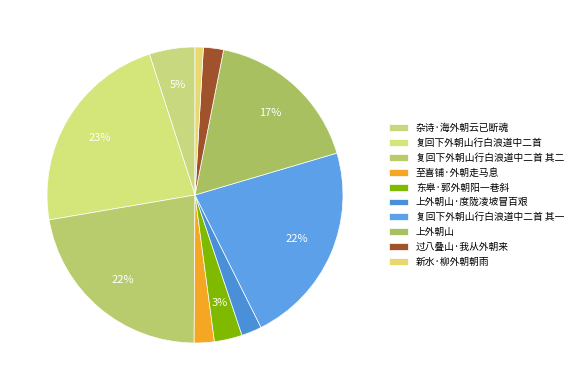

How many segments does this pie chart have?

10